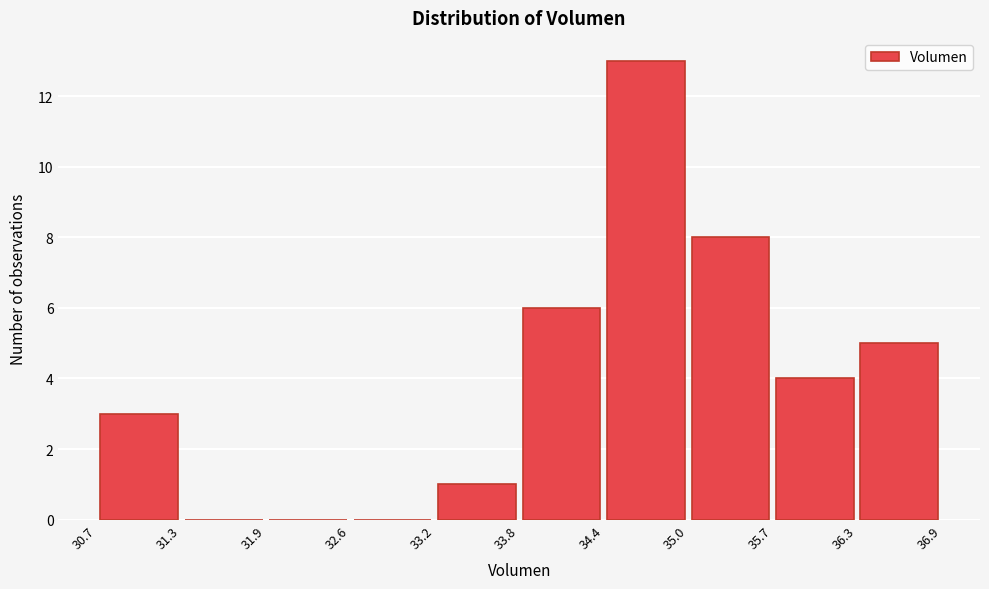

Reading left to right, list every bar in this chart as the range it spans on the x-axis followed by its height. The values are not printed on the chart, so give them approximately, as read against the axis.

30.7 to 31.3: 3
31.3 to 31.9: 0
31.9 to 32.6: 0
32.6 to 33.2: 0
33.2 to 33.8: 1
33.8 to 34.4: 6
34.4 to 35.0: 13
35.0 to 35.7: 8
35.7 to 36.3: 4
36.3 to 36.9: 5